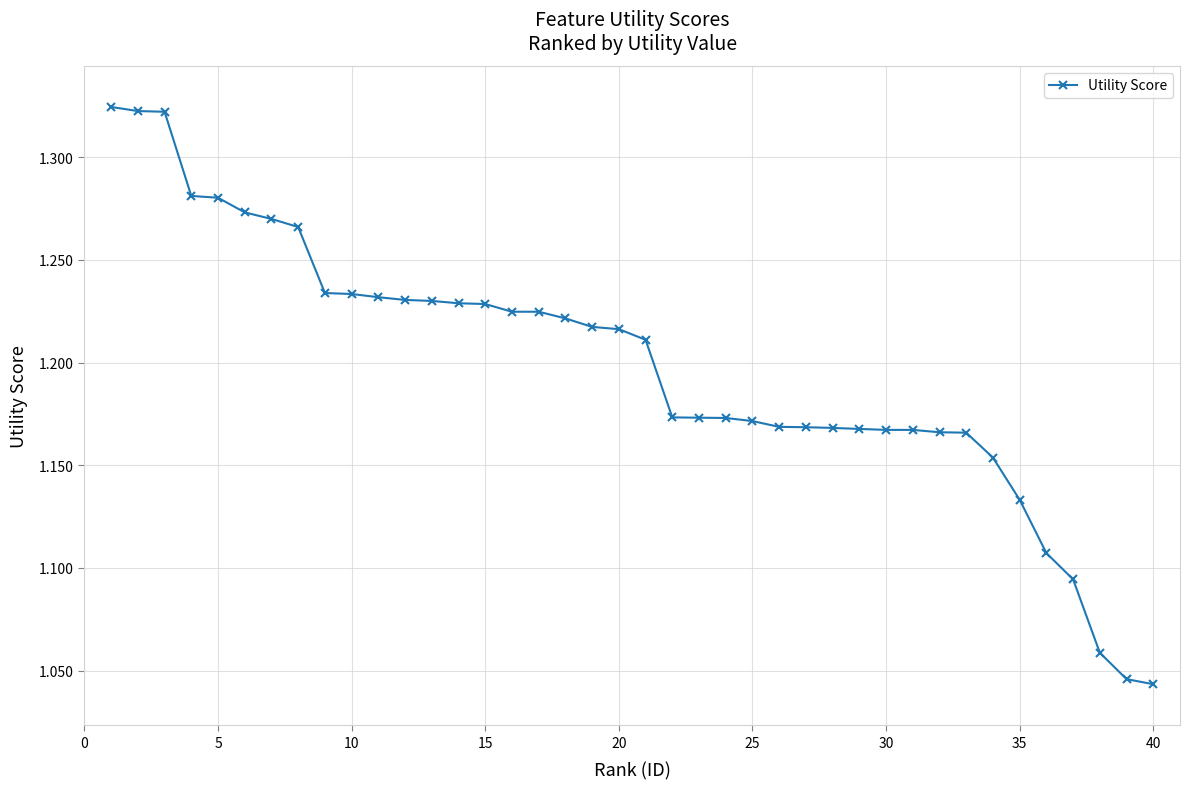

Does the chart have visible grid lines?

Yes